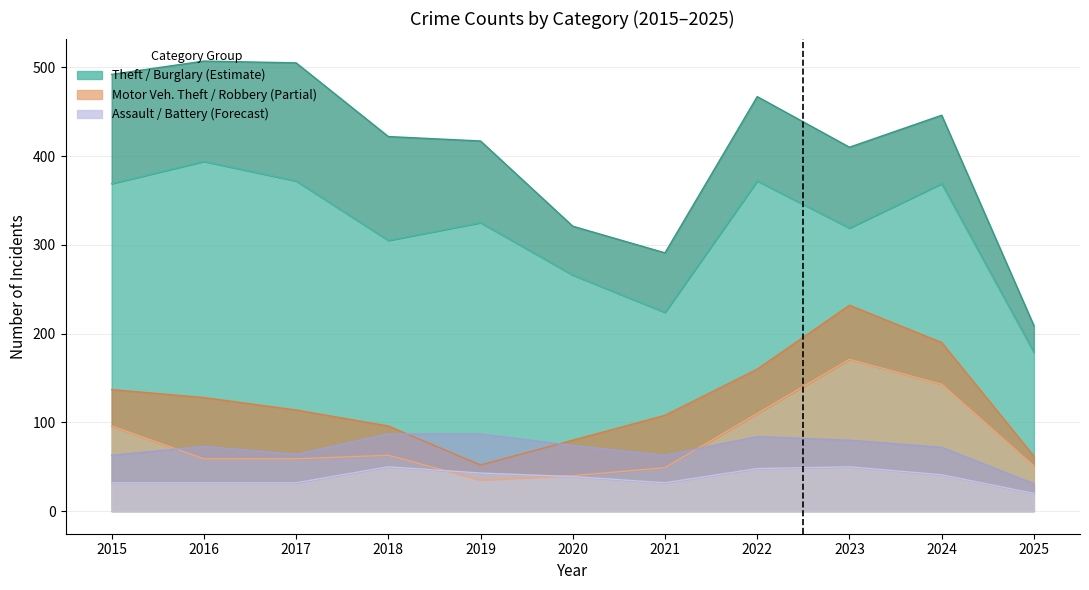

Where is the first local minimum for Theft?

2018